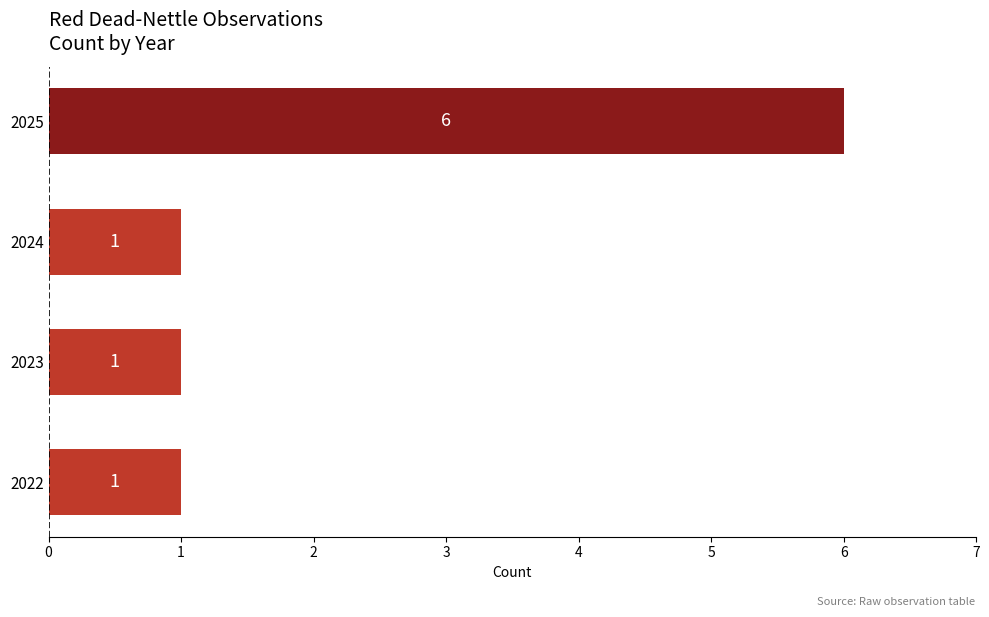

Reading bottom to top, what are all the values shown in this chart?

2022=1	2023=1	2024=1	2025=6